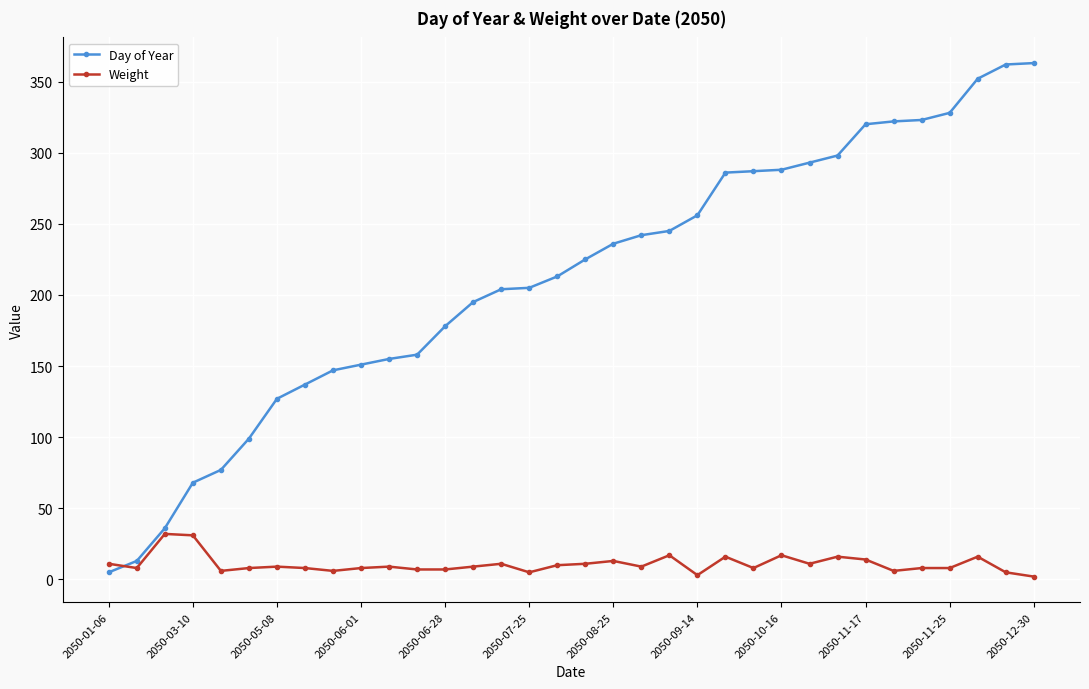

How many lines are shown in the chart?

2